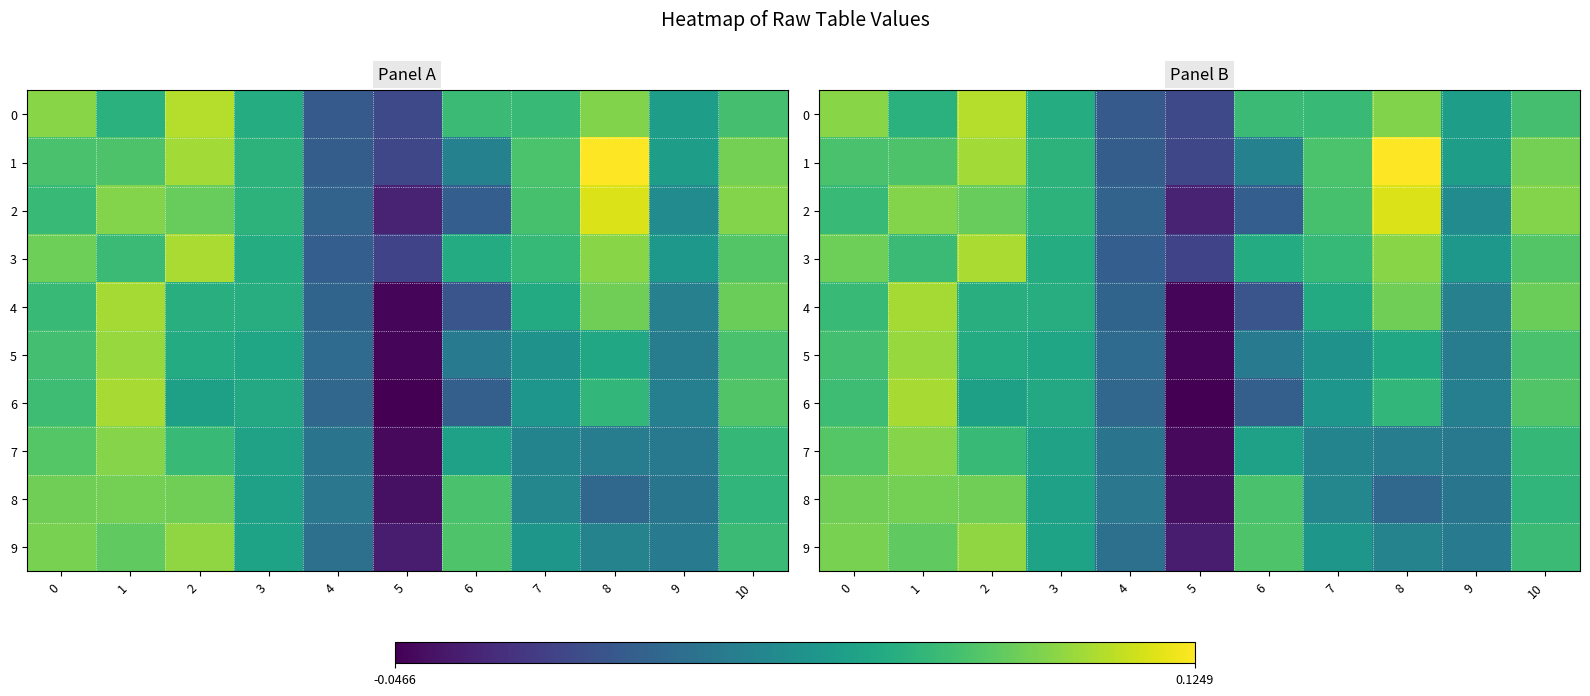

Which series has the largest total across all categories?

1